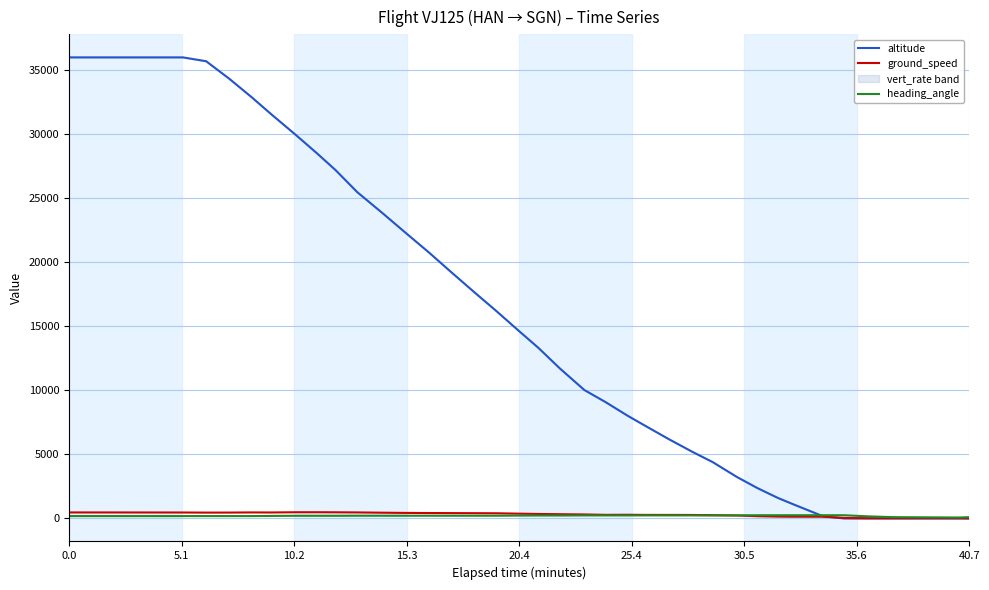

Reading right to left, list all the values displayed in this chart.

altitude: 0	0	0	0	0	175	1100	1600	2375	3250	4400	5200	6175	7250	8025	9075	10025	11700	13325	14650	16225	17550	19200	20775	22425	23800	25475	27200	28525	29925	31575	32900	34325	35700	36000	36000	36000	36000	36000	36000
ground_speed: 5	14	13	13	33	133	133	142	174	230	253	269	272	274	285	278	308	327	346	371	401	407	414	420	430	445	467	477	482	481	463	467	456	453	461	462	463	465	465	466
heading_angle: 101	70	98	160	247	248	248	248	248	235	233	234	233	234	233	234	234	227	227	220	209	209	209	209	209	209	209	204	204	204	193	181	181	181	181	181	181	181	181	181